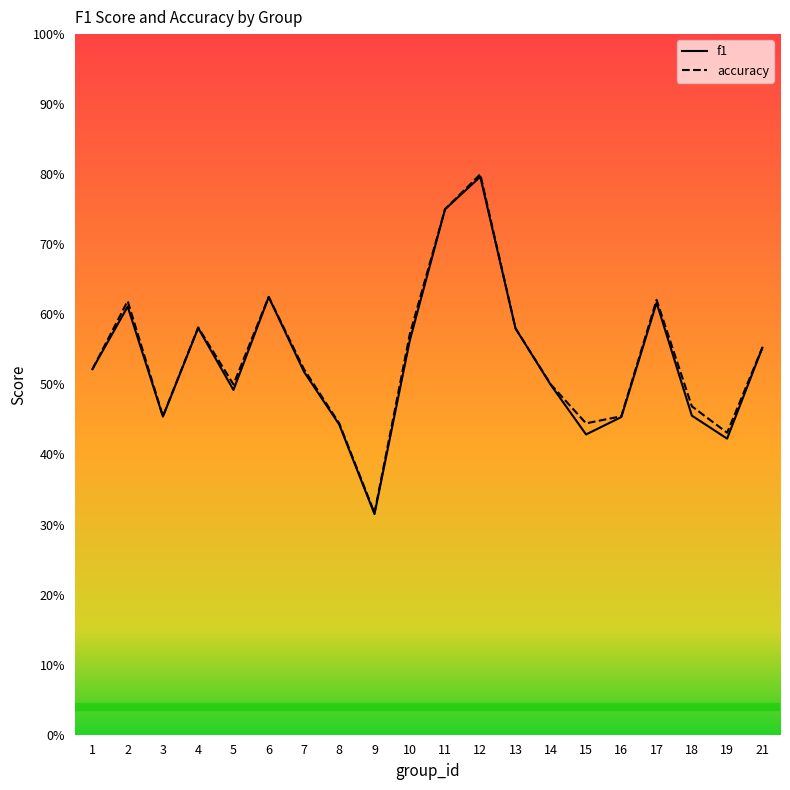

What is the sum of all accuracy values?

10.8